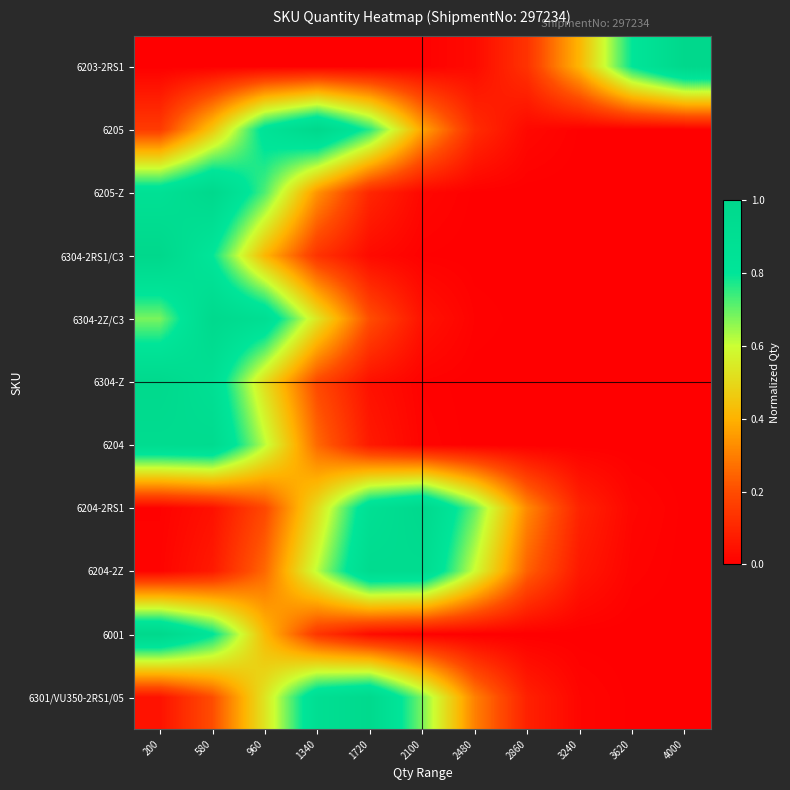

At 4000, list the series in order from smallest to largest.

6304-2RS1/C3, 6001, 6304-Z, 6204, 6205-Z, 6304-2Z/C3, 6205, 6301/VU350-2RS1/05, 6204-2Z, 6204-2RS1, 6203-2RS1